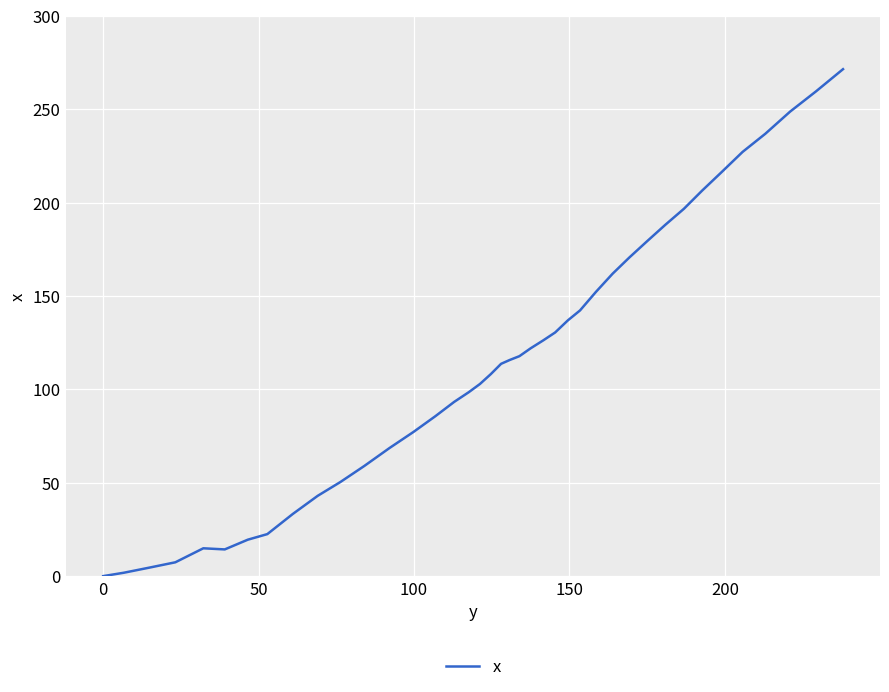

How many lines are shown in the chart?

1